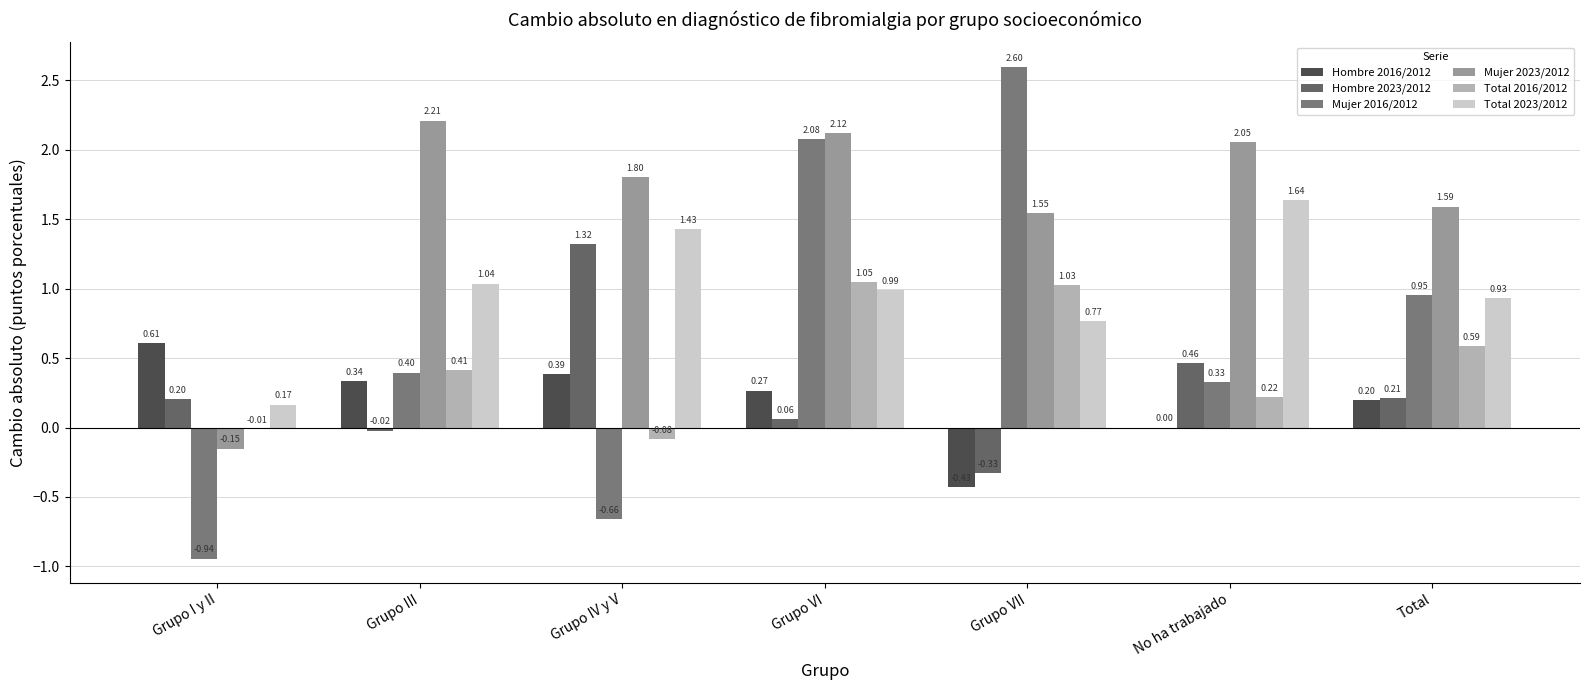

What is the difference between the highest and lowest values at Grupo VII?

3.0